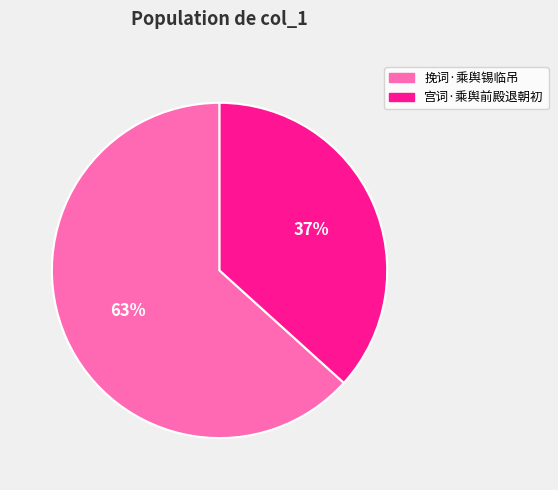

Count the number of slices in the pie.

2